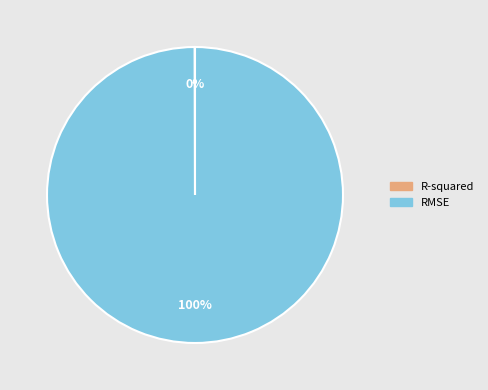

Which category has the biggest portion of the pie?

RMSE